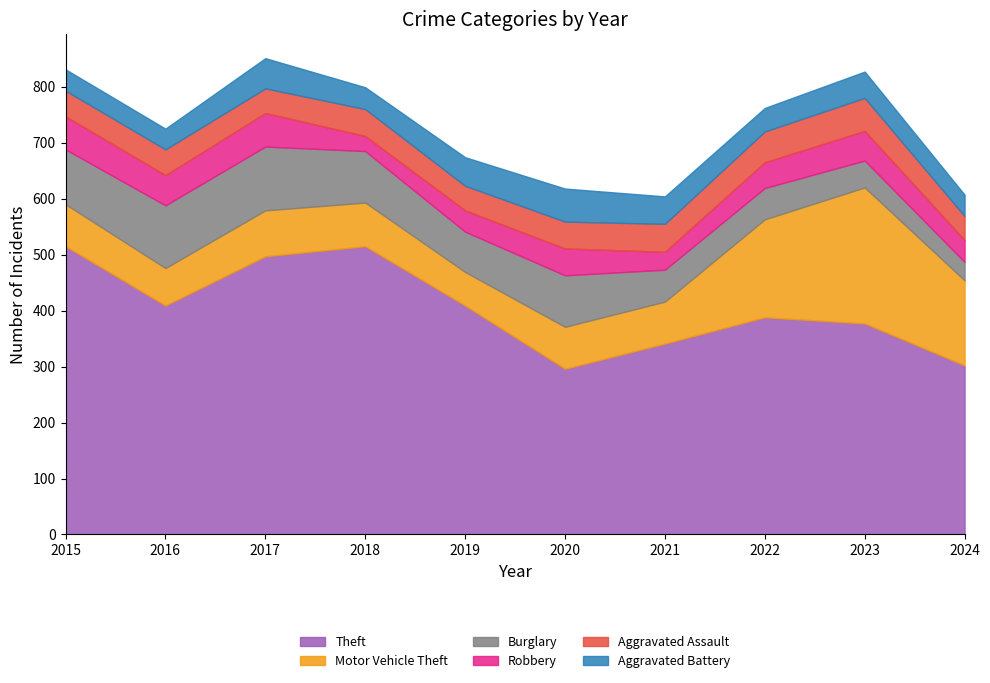

Reading left to right, list all the values displayed in this chart.

Theft: 515	409	497	515	409	296	341	388	377	302
Motor Vehicle Theft: 75	67	82	78	60	75	75	175	243	152
Burglary: 98	112	114	92	72	92	57	56	48	33
Robbery: 59	54	60	27	38	48	32	46	53	39
Aggravated Assault: 46	46	44	48	44	48	50	55	59	43
Aggravated Battery: 38	37	54	39	51	59	49	42	47	38